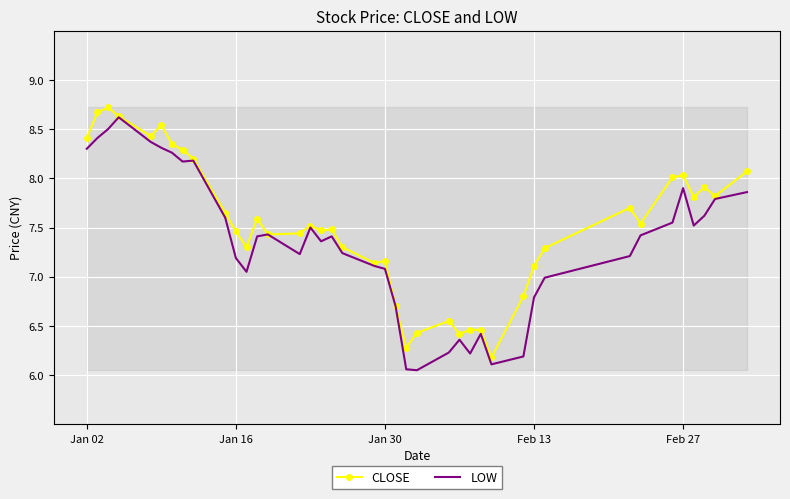

List the series in order of their overall mean, highest first.

CLOSE, LOW